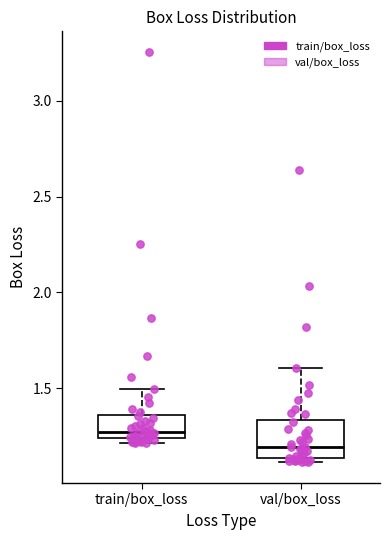

Reading left to right, read every box against the y-axis: the position of its median line, the range the box covers, and the ends of its whiskers. The values are not printed on the chart, so give them approximately, as read against the axis.

train/box_loss: median 1.25 (just above the box's lower edge), box 1.25 to 1.35, whiskers 1.20 to 1.50
val/box_loss: median 1.20, box 1.15 to 1.35, whiskers 1.10 to 1.60